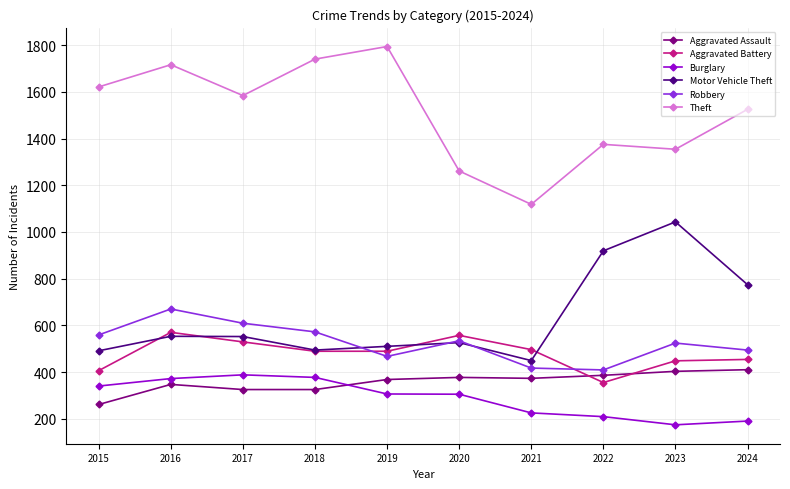

Which series has the widest spread of values?

Theft